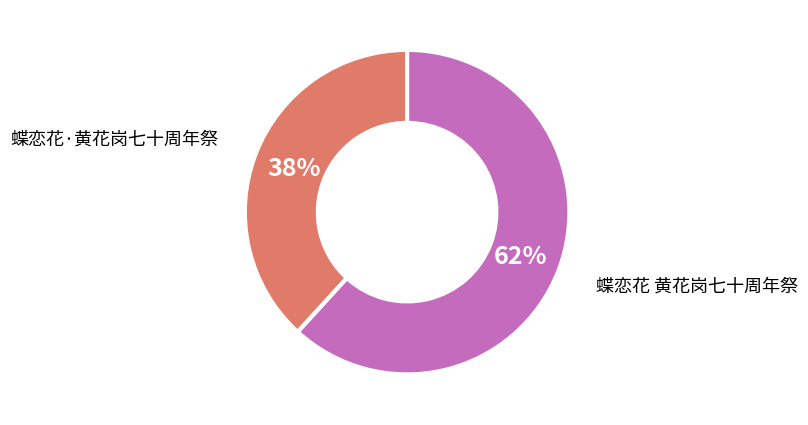

Combined, do 蝶恋花·黄花岗七十周年祭 and 蝶恋花 黄花岗七十周年祭 account for over 50%?

Yes